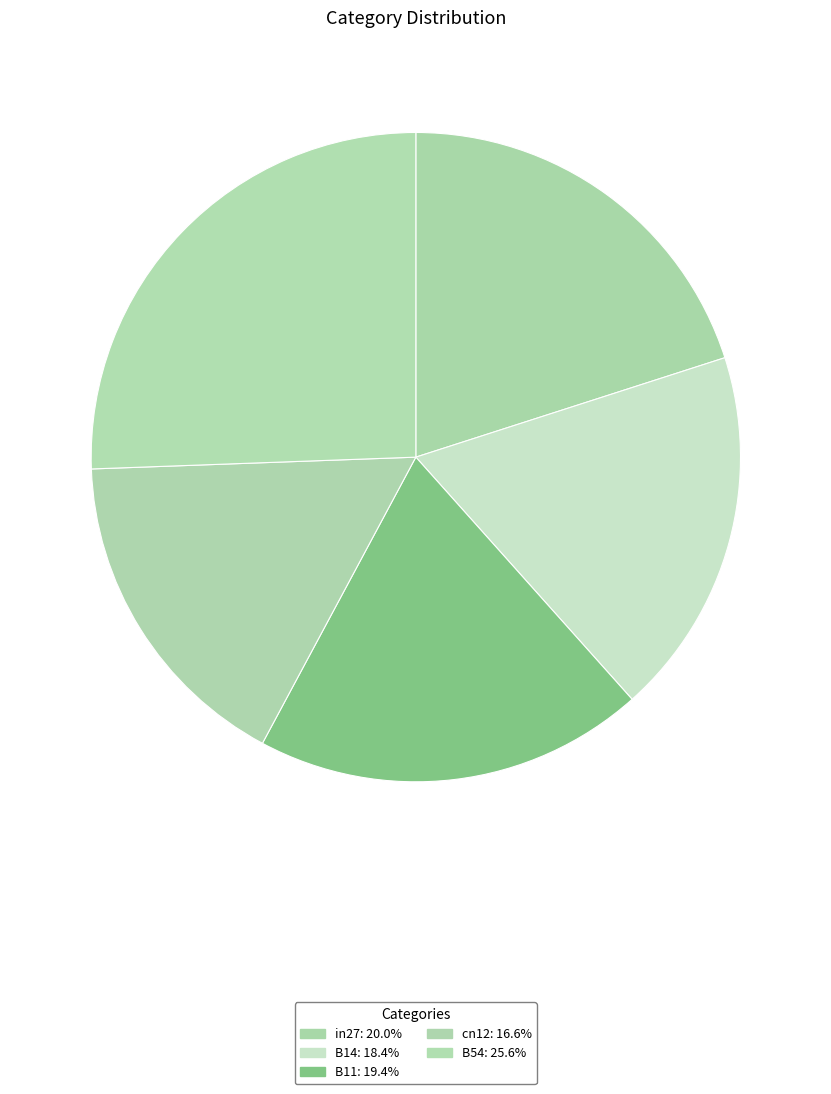

Is the sum of B11 and cn12 greater than half?

No